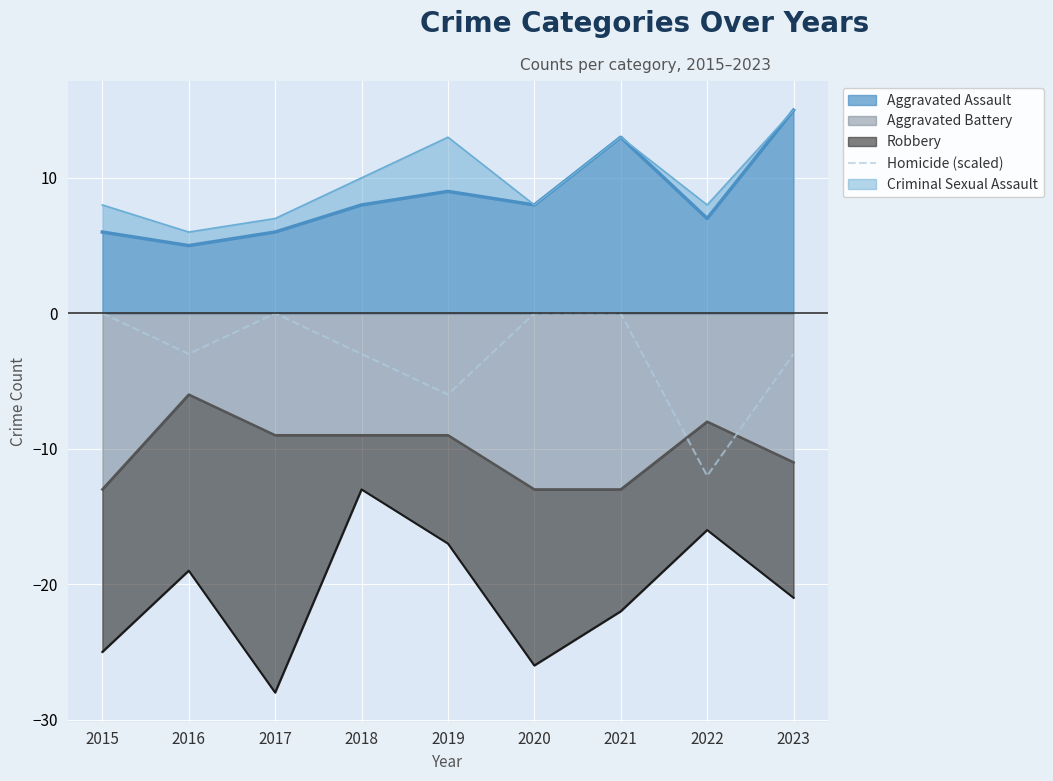

How many data points are less than -3?

2